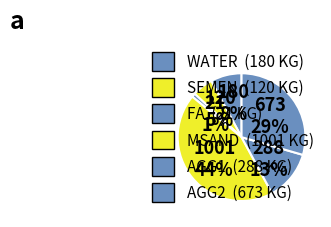

How many segments does this pie chart have?

6